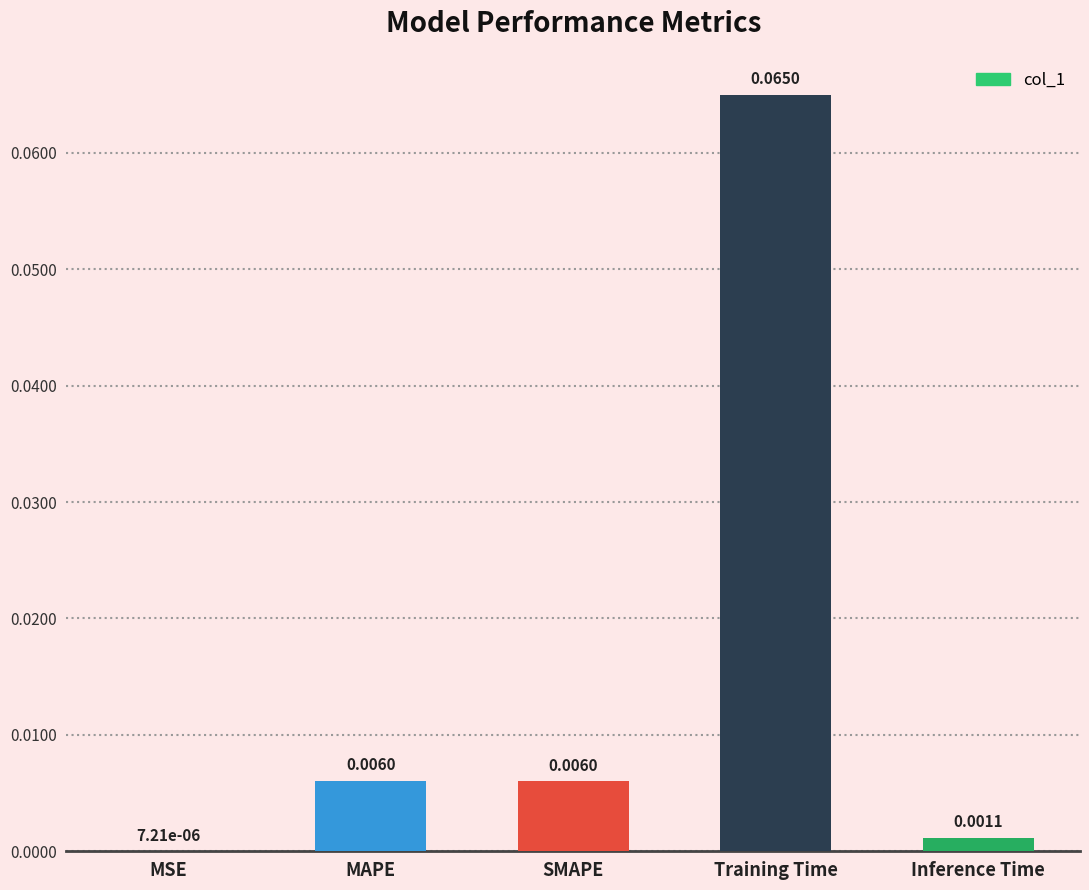

Where is the data nearest to the value 0?

MSE